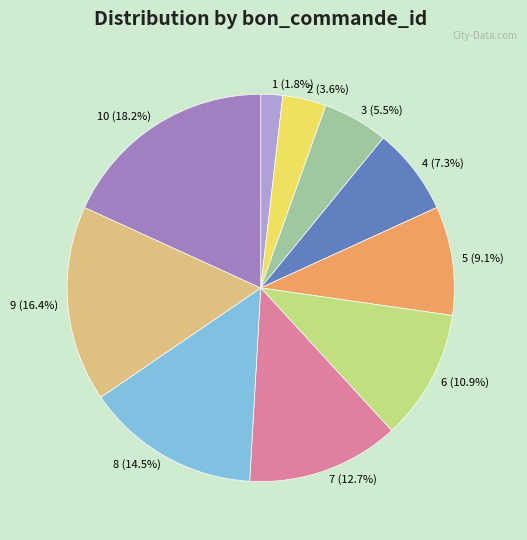

To the nearest percent, what percentage of the pie is 6?

11%